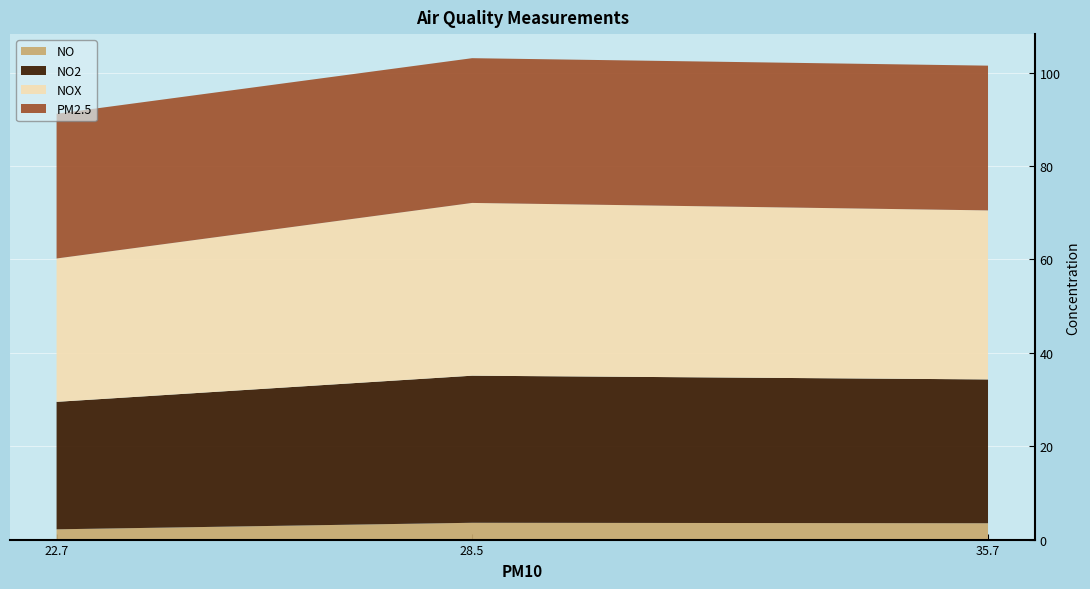

What is the total value across all series at 35.7?

101.5